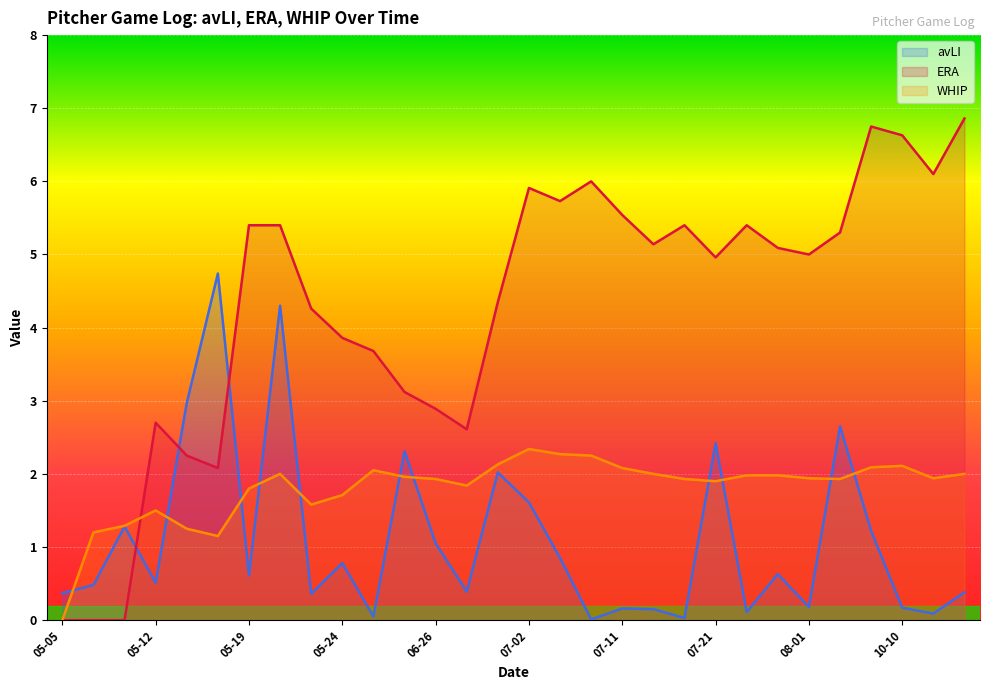

At 07-11, list the series in order from largest to smallest.

ERA, WHIP, avLI